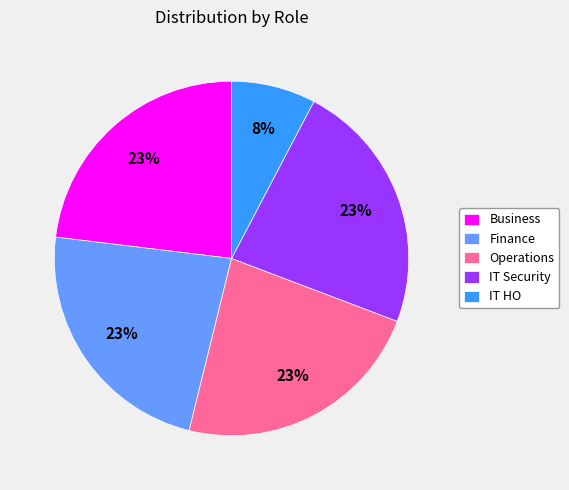

What is the smallest slice in the pie chart?

IT HO